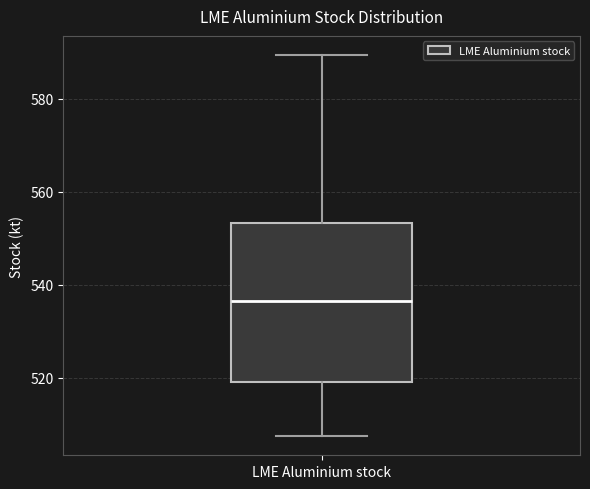

Read this box plot against the y-axis: the position of the median line, the range covered by the box, and the ends of both whiskers. The values are not printed on the chart, so give them approximately, as read against the axis.

median 536, box 520 to 554, whiskers 508 to 590